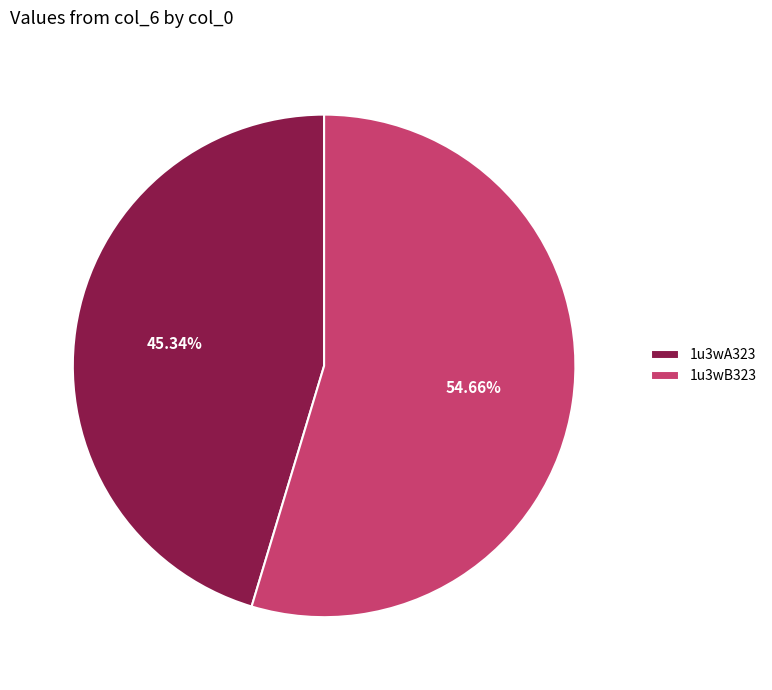

Is 1u3wB323 the majority of the pie?

Yes